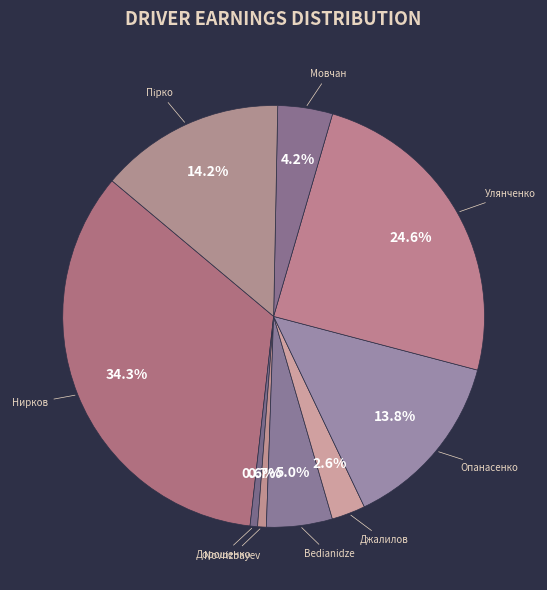

Count the number of slices in the pie.

9